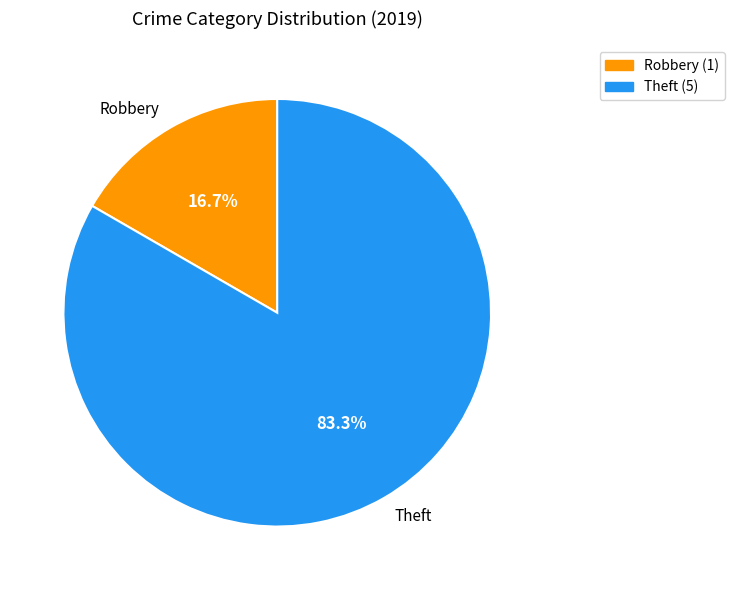

Which category has the biggest portion of the pie?

Theft